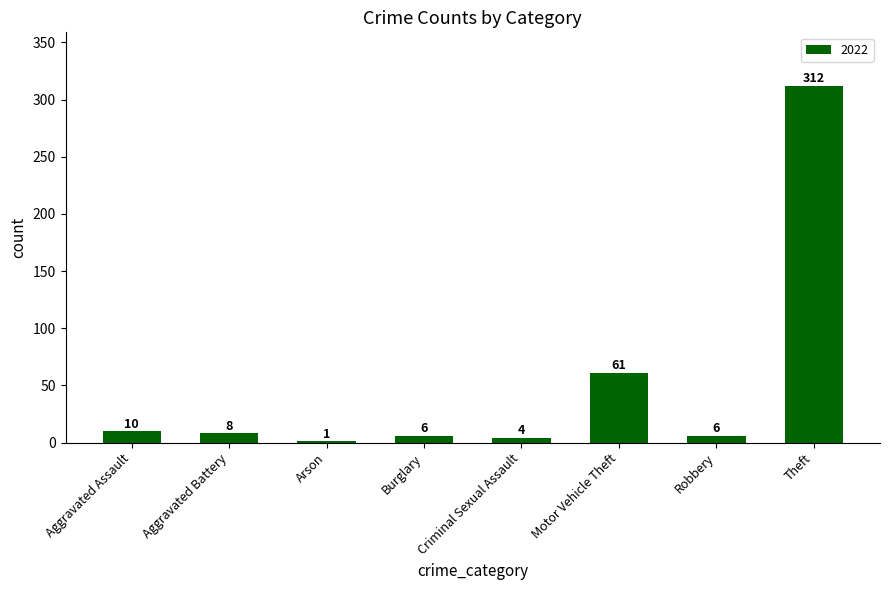

The chart shows a value of 21 at Motor Vehicle Theft. True or false?

False